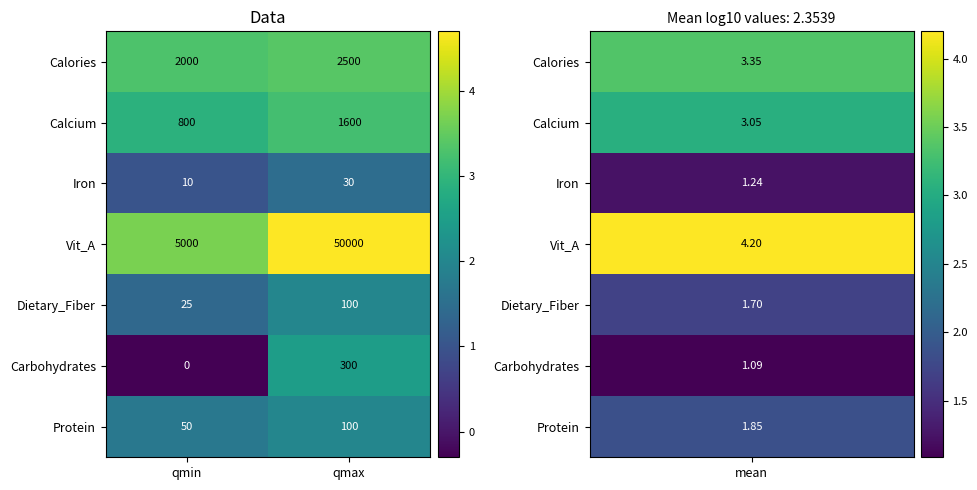

Which label corresponds to the largest value in the chart?

qmax